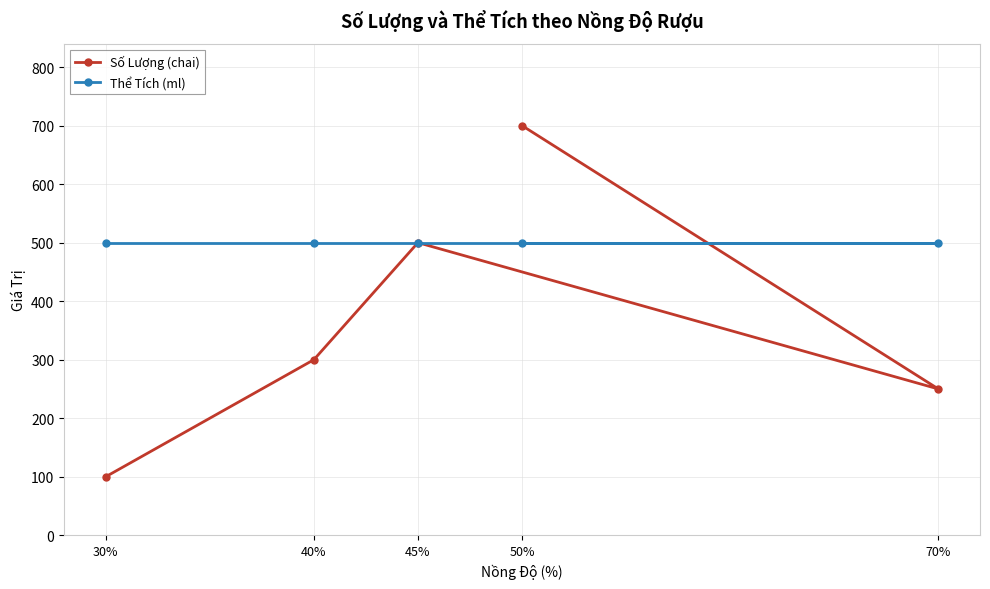

The Thể Tích (ml) series shows 500 at 50%. True or false?

True